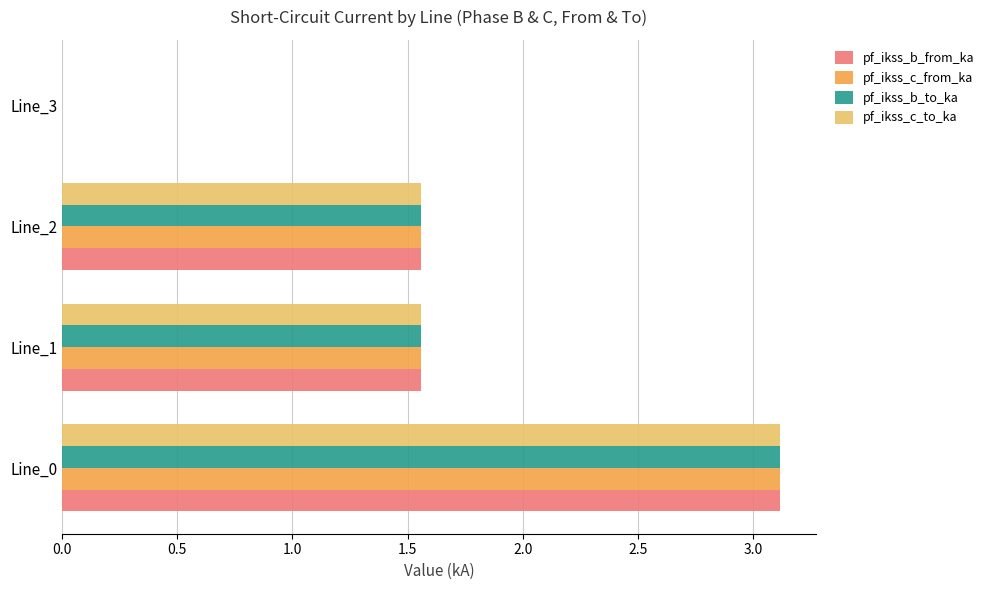

The value of pf_ikss_b_to_ka at Line_0 is 3.1. True or false?

True